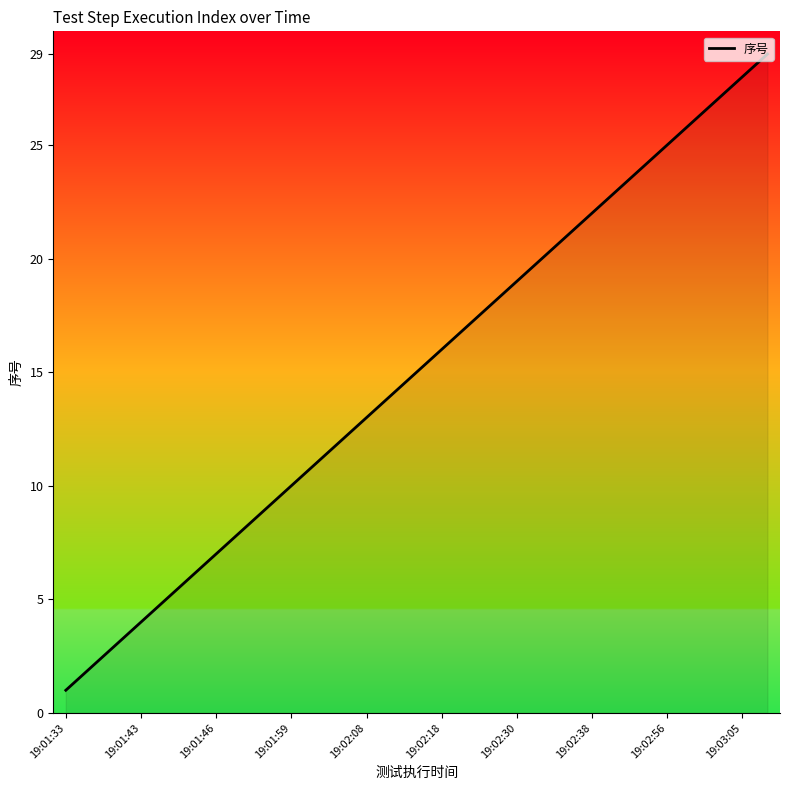

How many categories are shown in the chart?

29